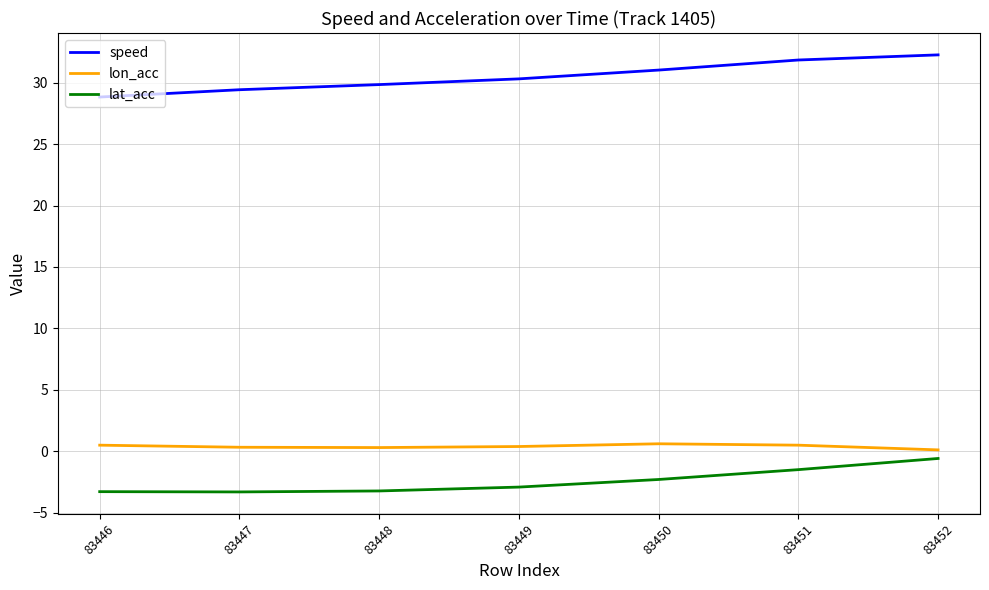

Count the number of data series in this chart.

3